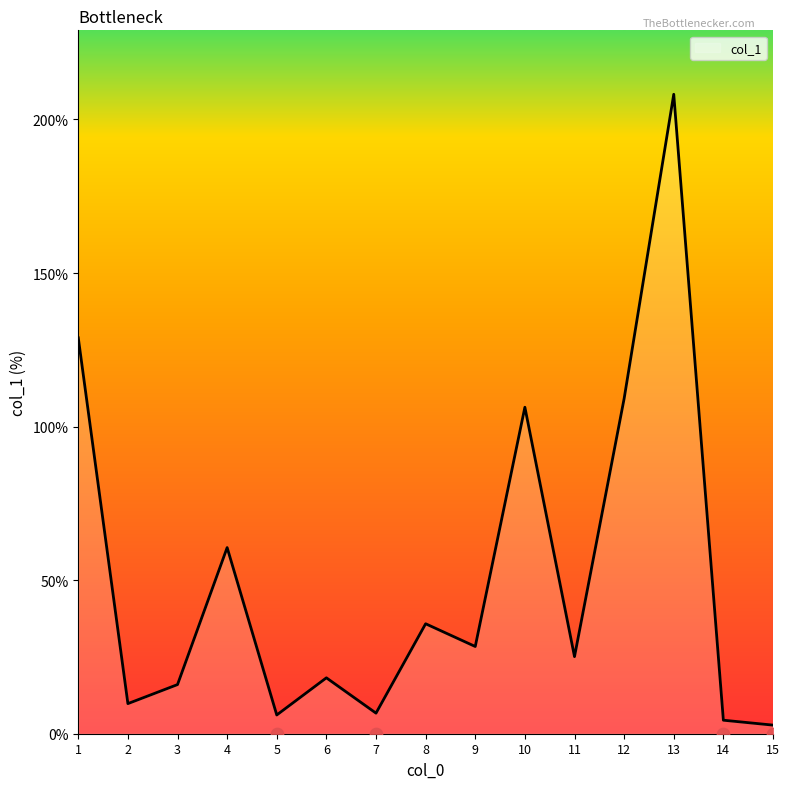

Which has a higher value, 14 or 8?

8